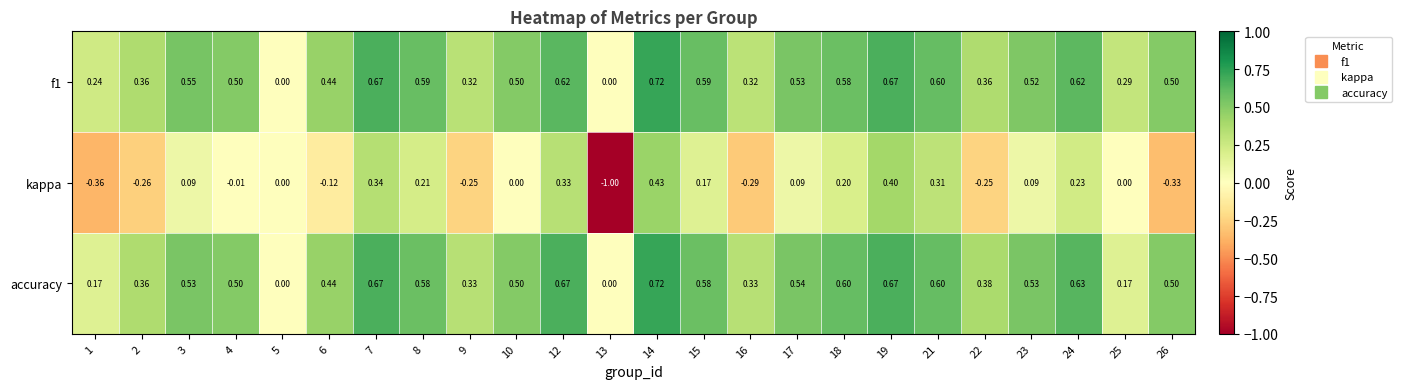

Is the value of kappa at 7 greater than the value of f1 at 12?

No